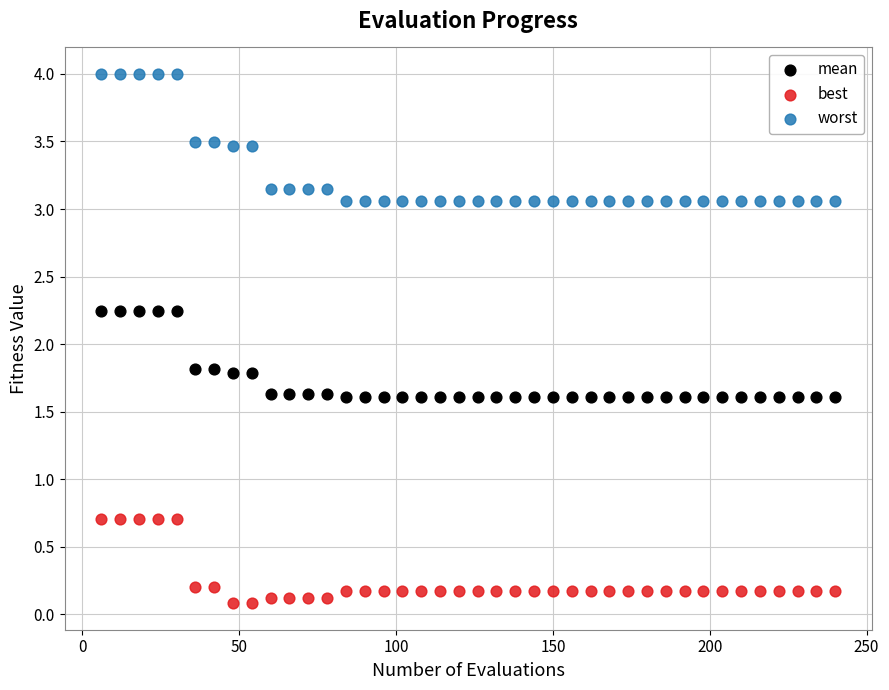

Which series contains the lowest Y value?

best